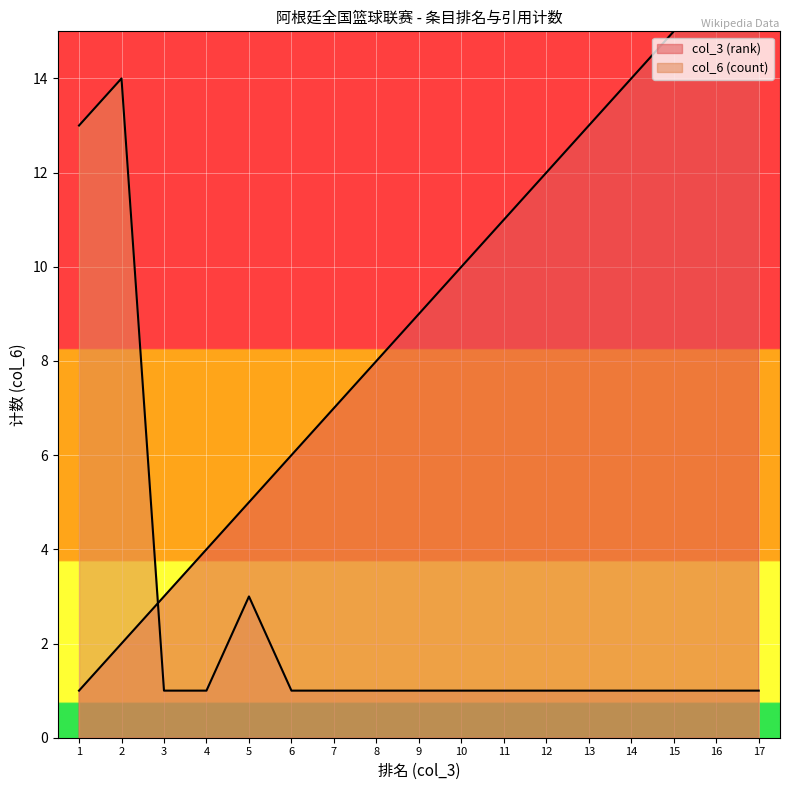

What is the maximum value for col_3 (rank)?

17